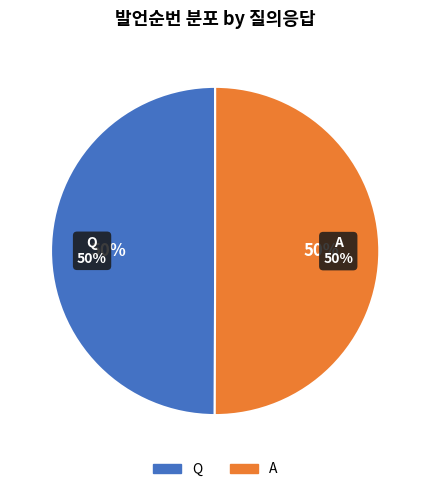

What is the ratio of the value at A to the value at Q?

1.0